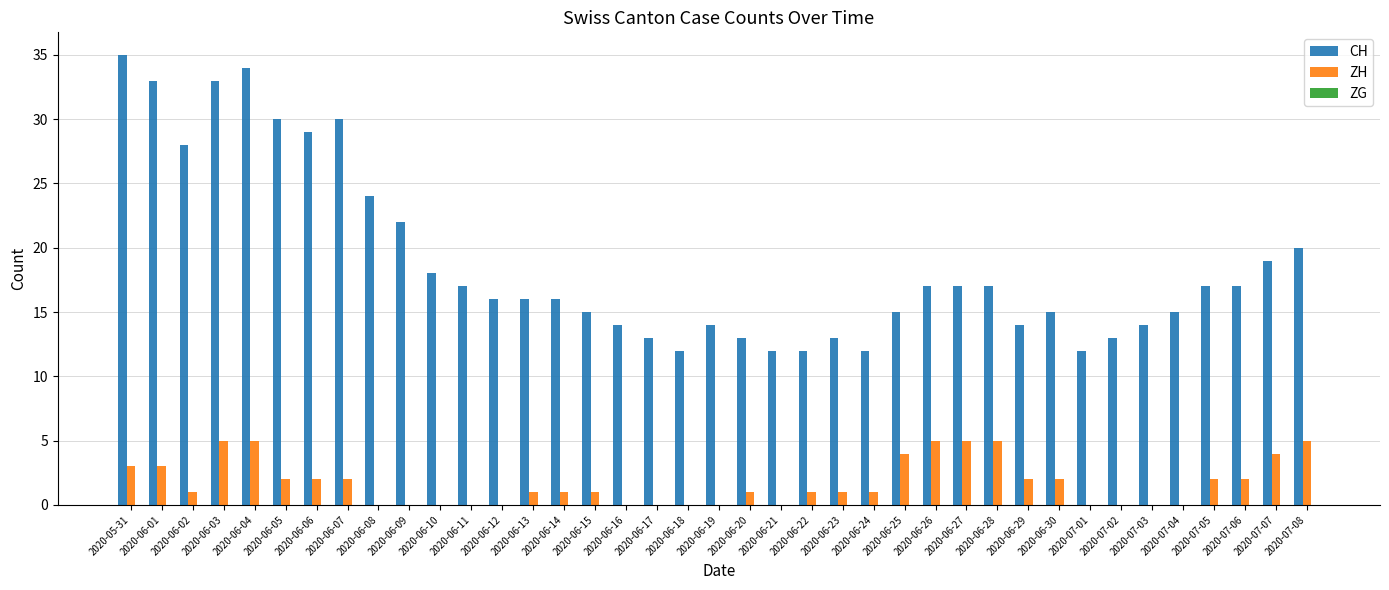

What is the total value across all series at 2020-06-21?

12